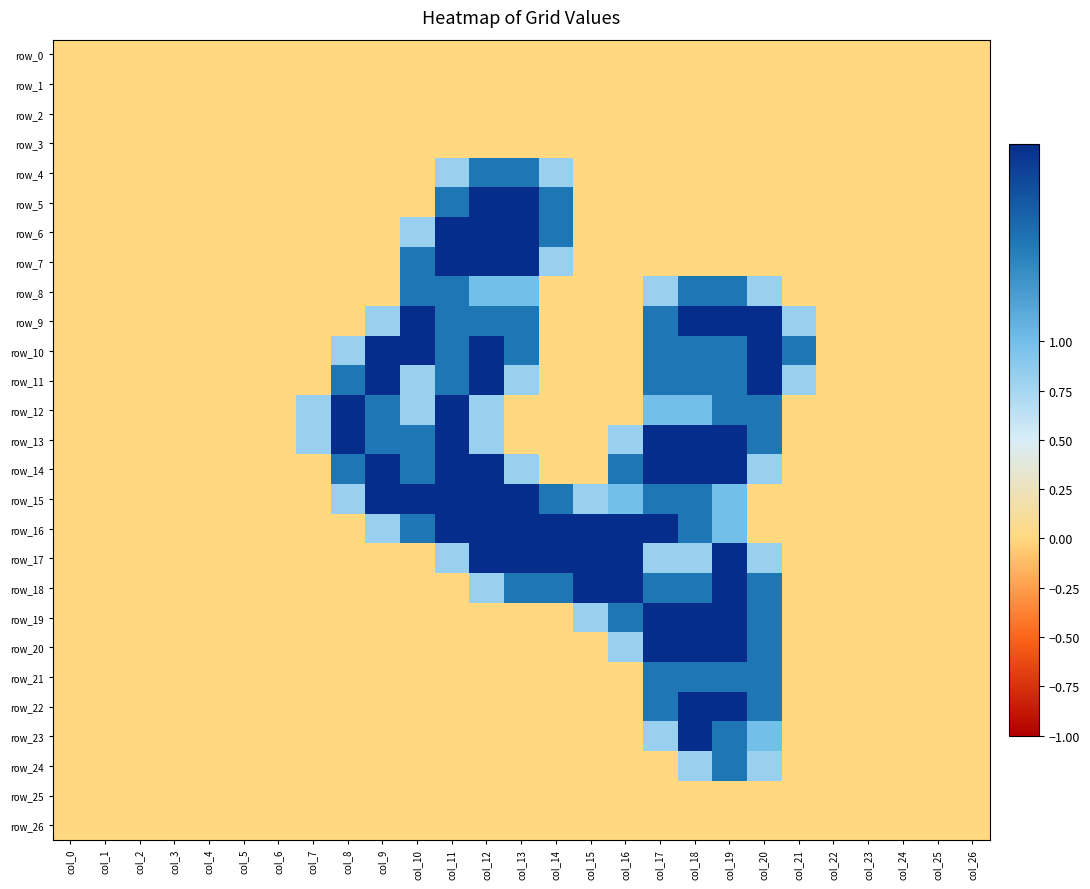

The row_2 series shows 0.0 at col_6. True or false?

True